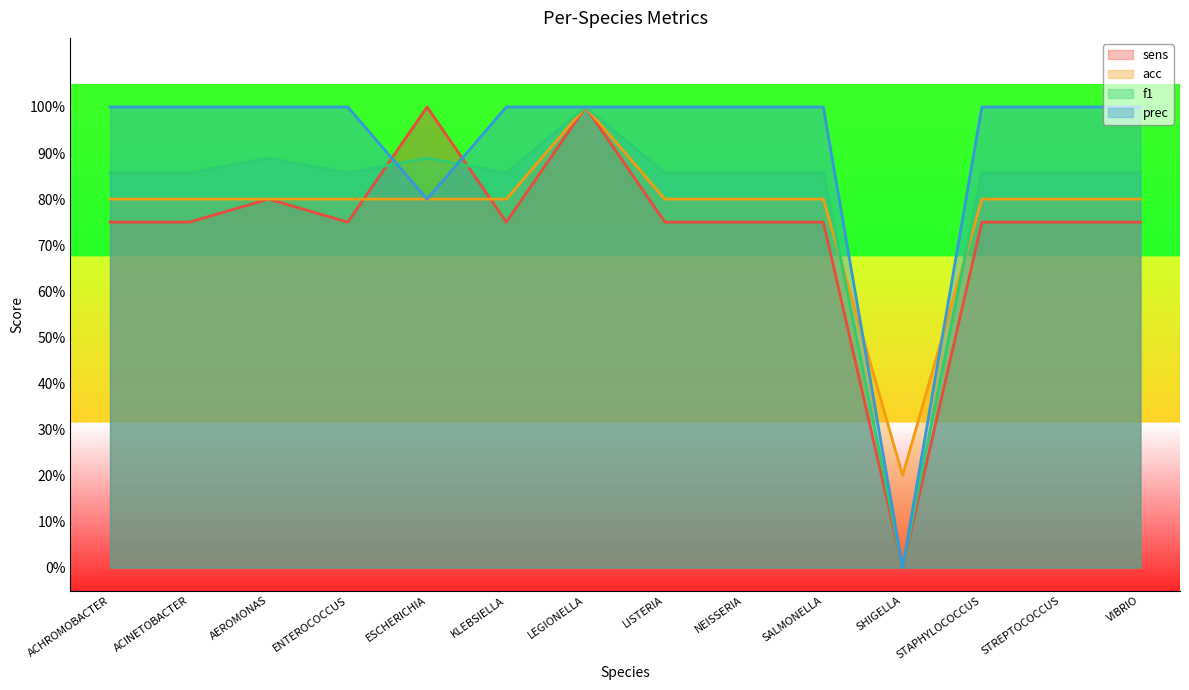

What is the label of the 6th point from the left?

KLEBSIELLA